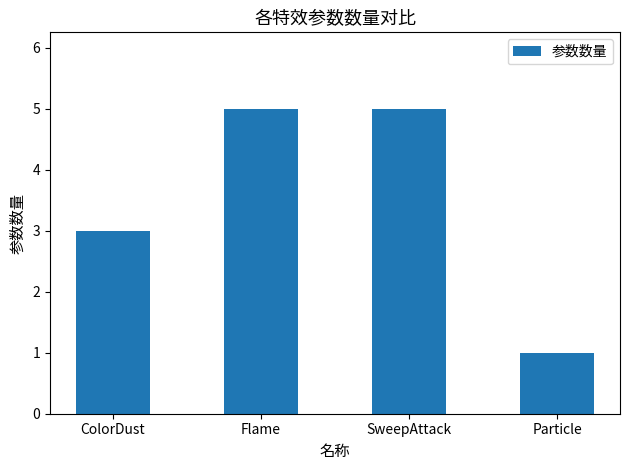

Reading right to left, list all the values displayed in this chart.

1	5	5	3